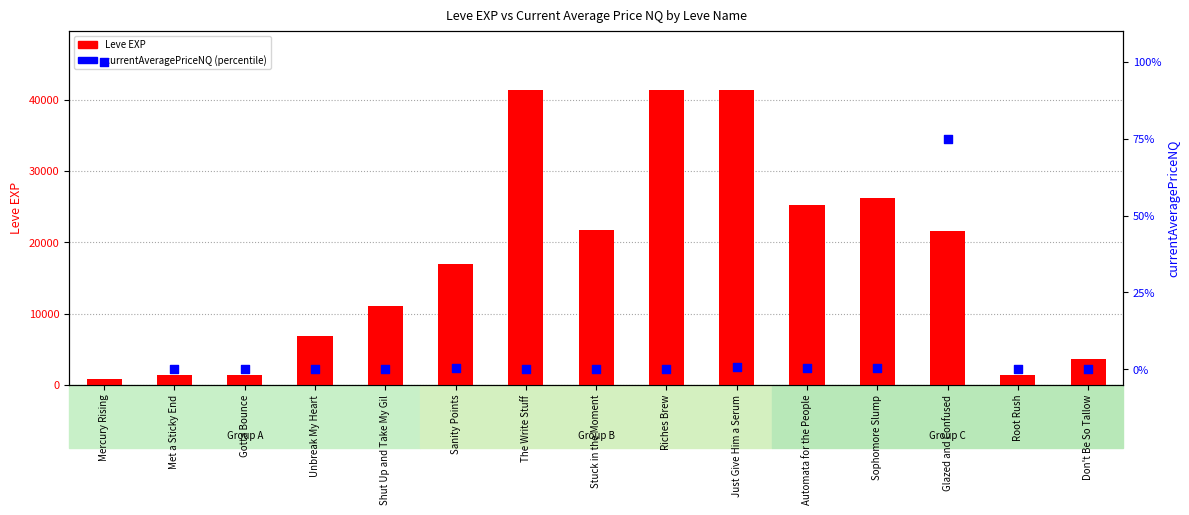

Which series has the largest total across all categories?

Leve EXP